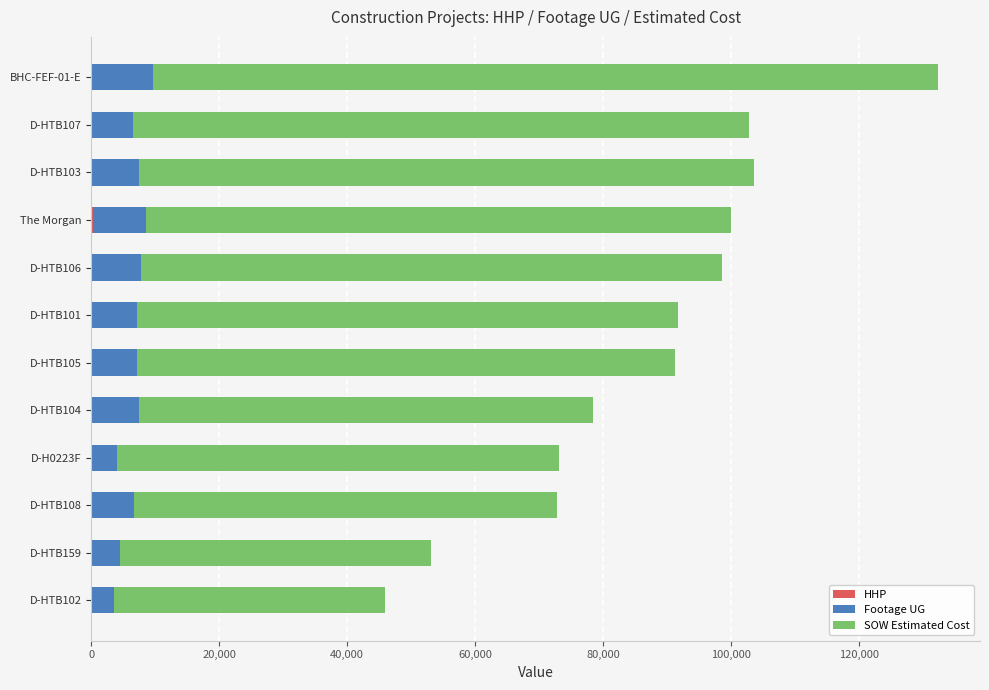

At which category is the sum across all series the highest?

BHC-FEF-01-E